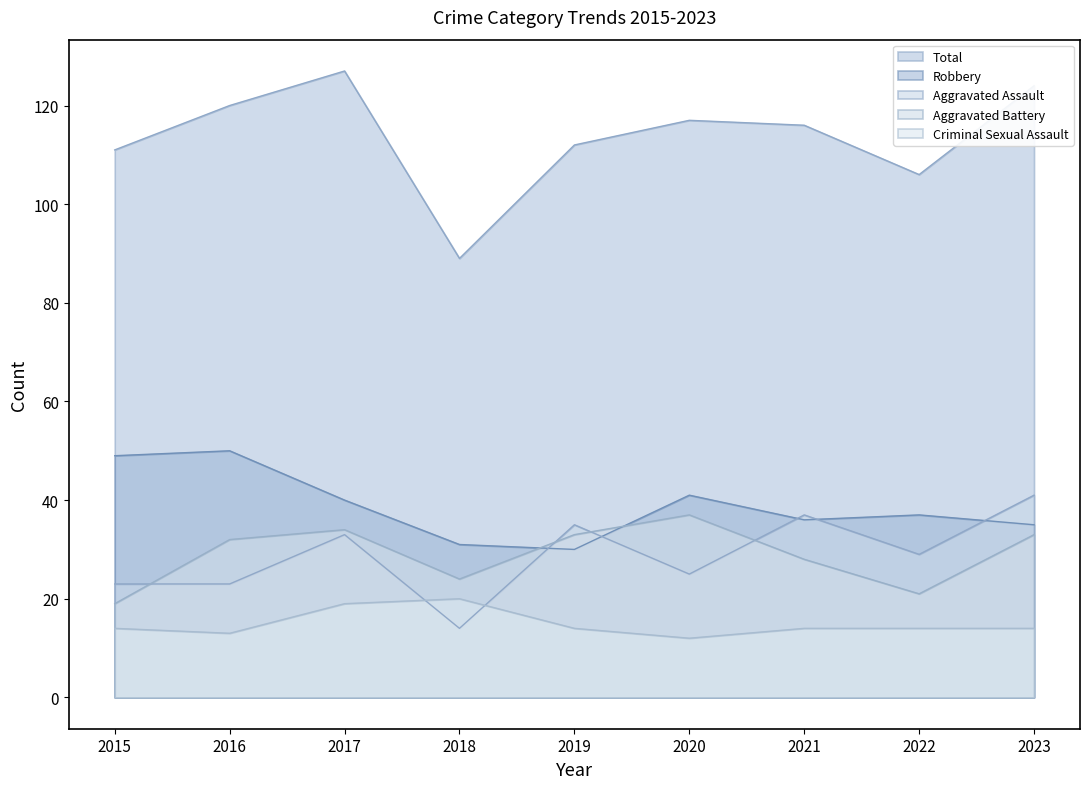

The value of Criminal Sexual Assault at 2016 is 13. True or false?

True